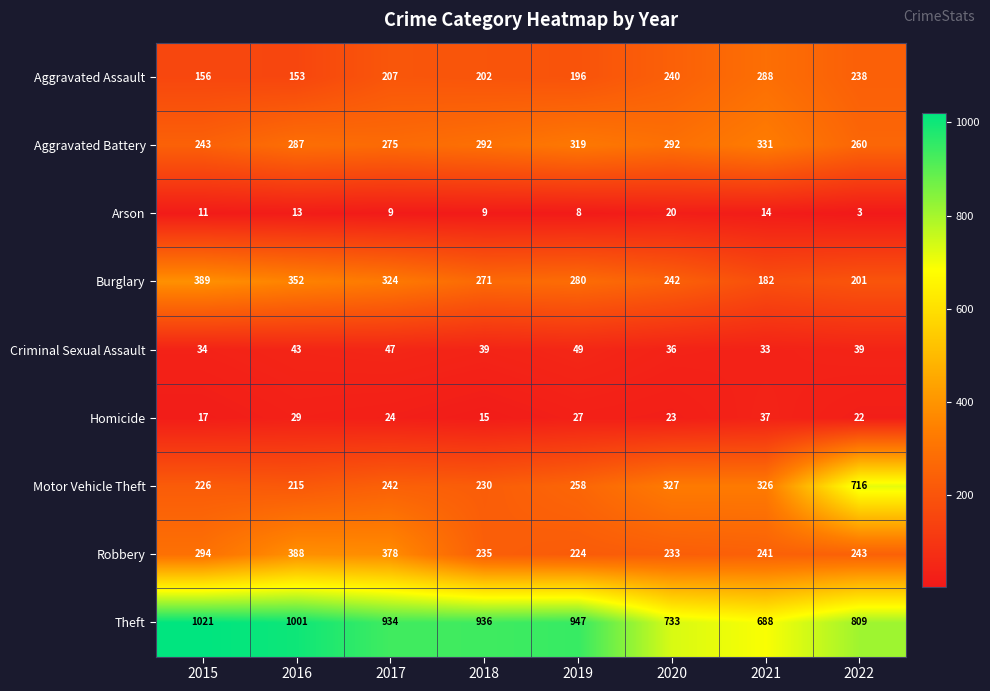

Which series has the largest range (max minus min)?

Motor Vehicle Theft